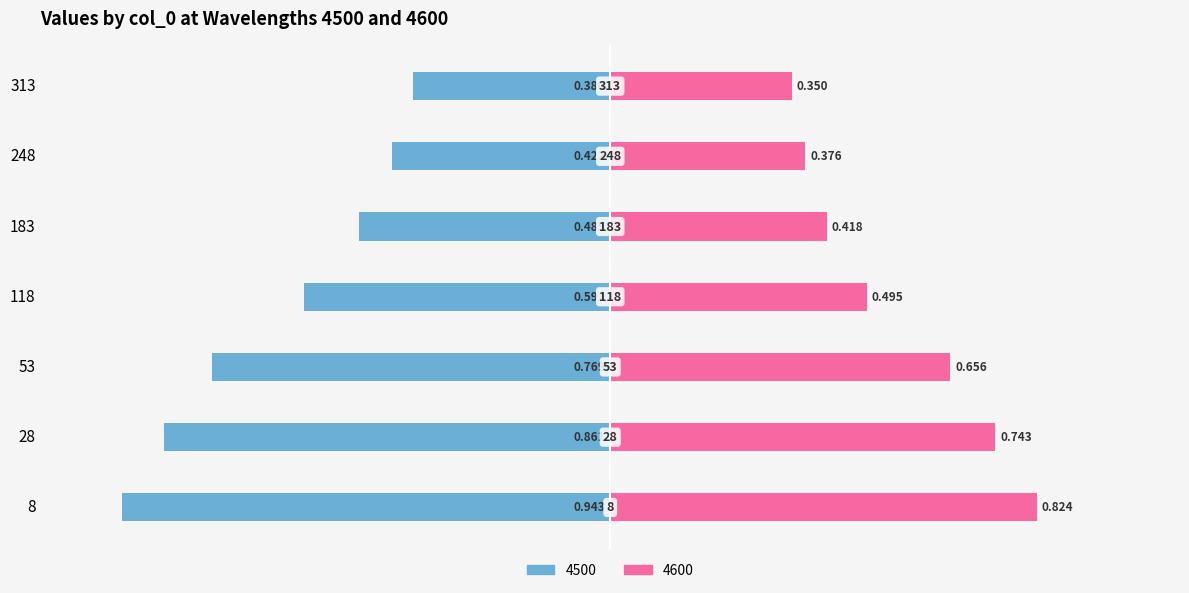

What is the sum of the 4600 values at 53 and 28?

1.4